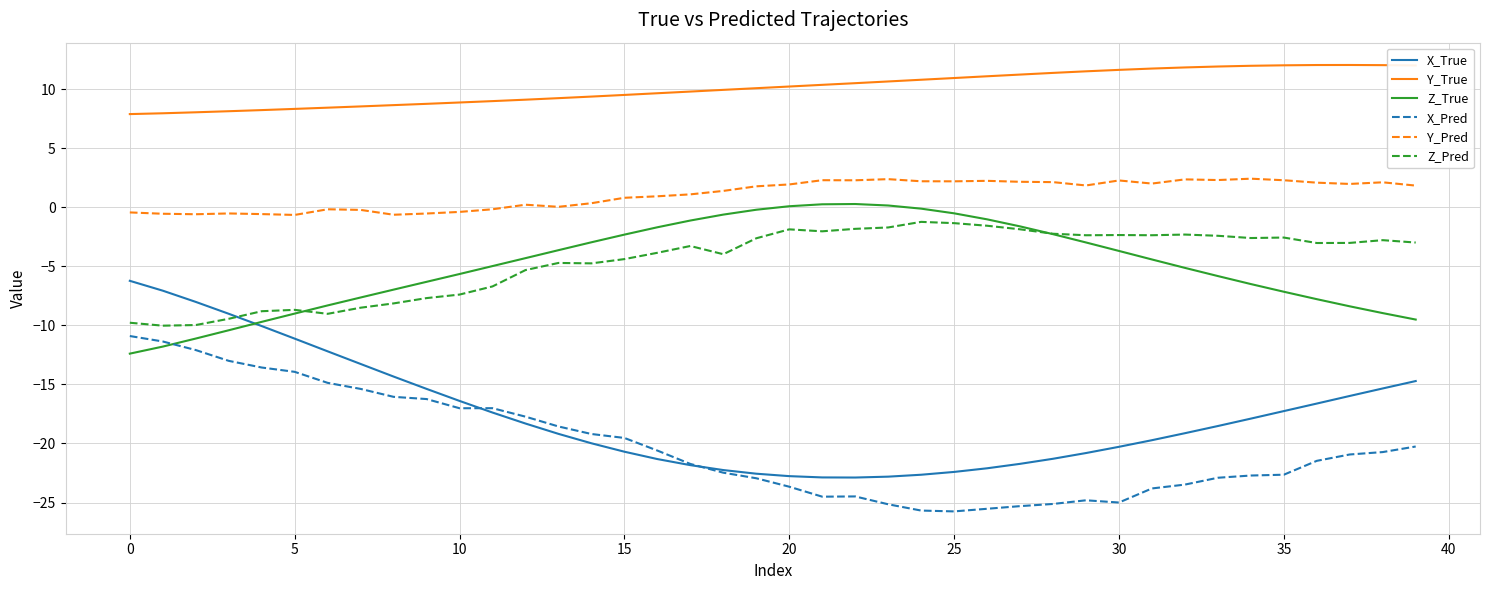

True or false: Y_True and X_True intersect in this chart.

False